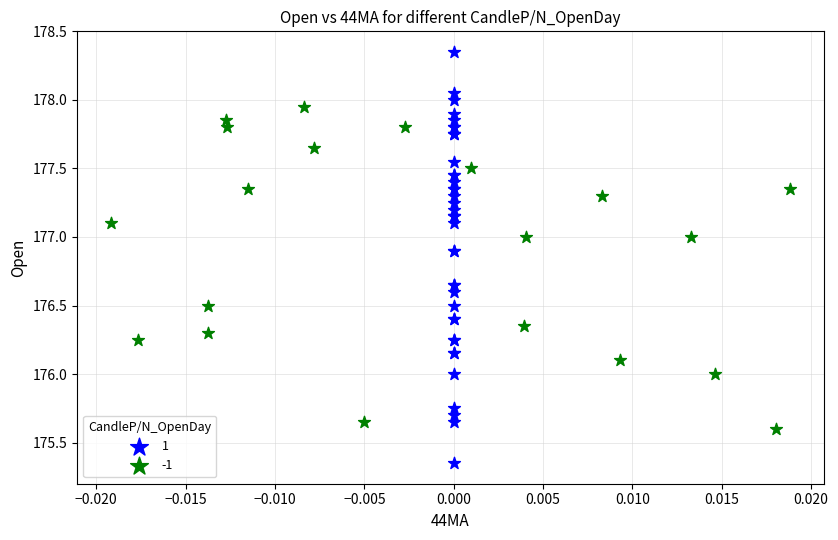

What are all the series names shown in the legend?

1, -1